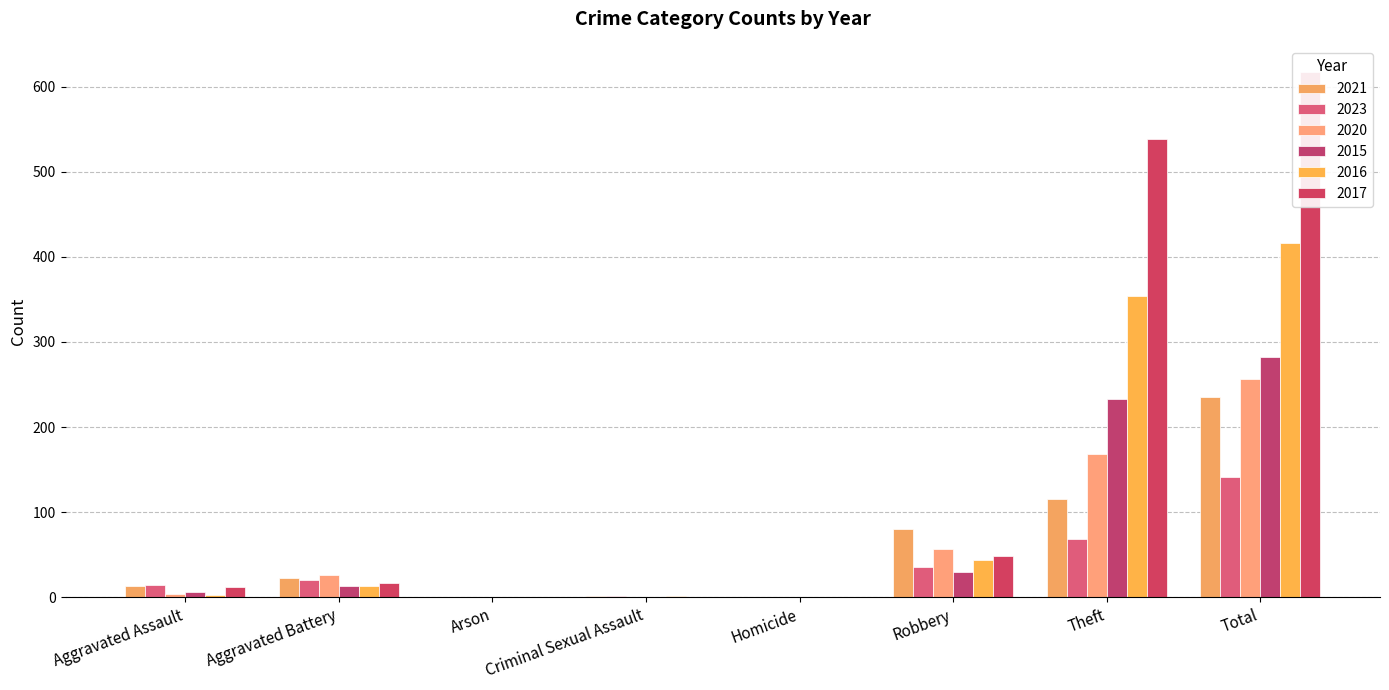

Does the chart contain any negative values?

No